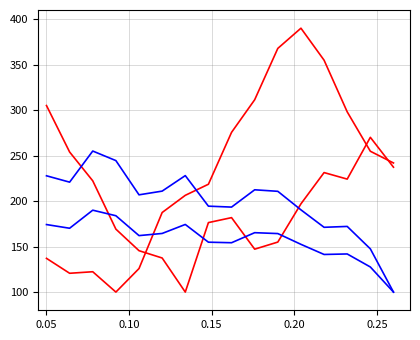

How many lines are shown in the chart?

4